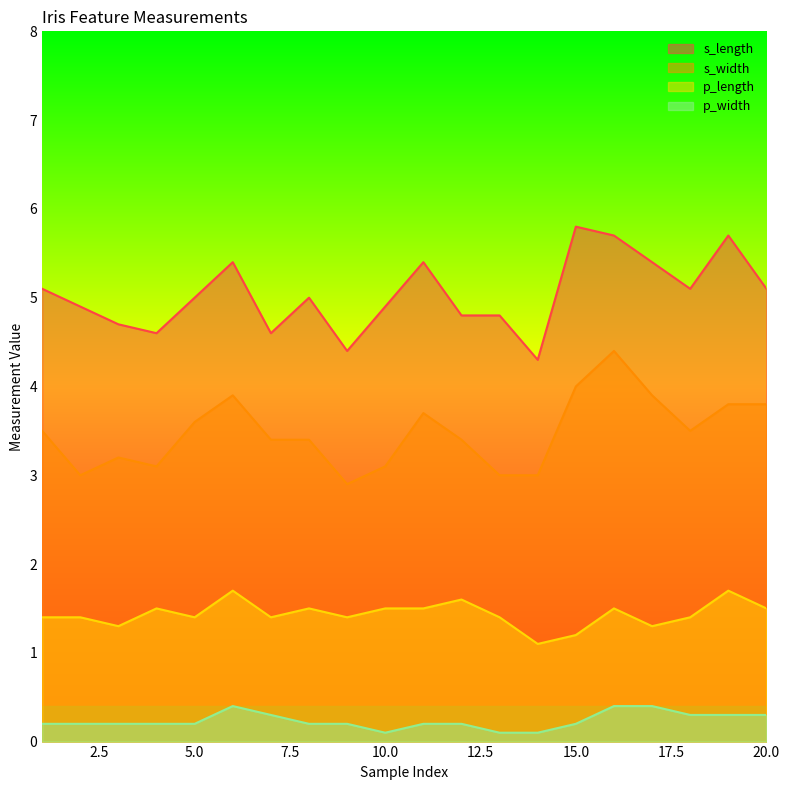

What is the sum of the p_width values at 9 and 15?

0.4